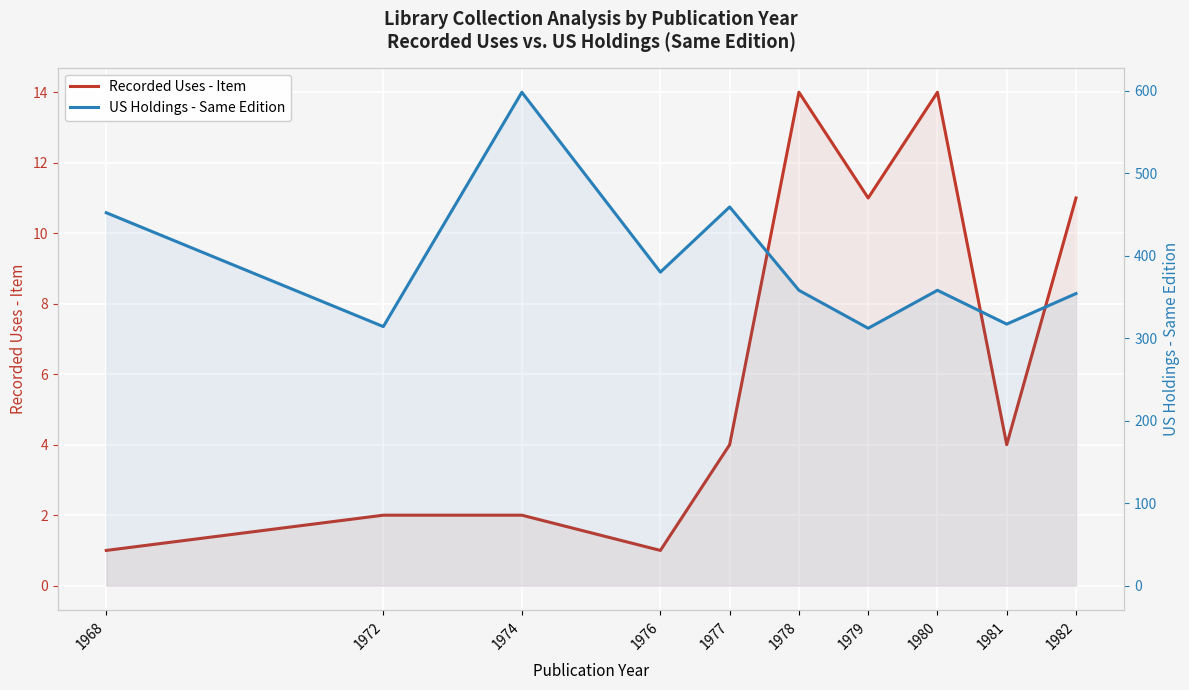

What is the lowest value of the US Holdings - Same Edition series?

312